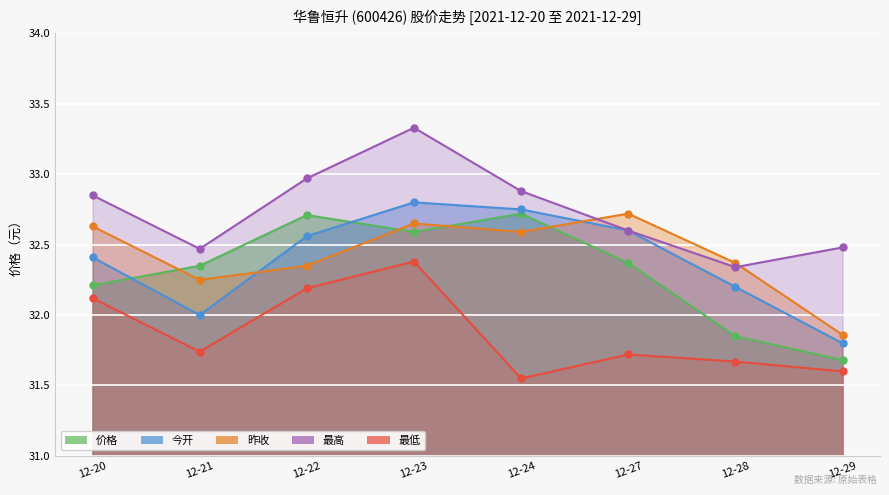

Rank the series by their maximum value, from lowest to highest.

最低, 价格, 昨收, 今开, 最高